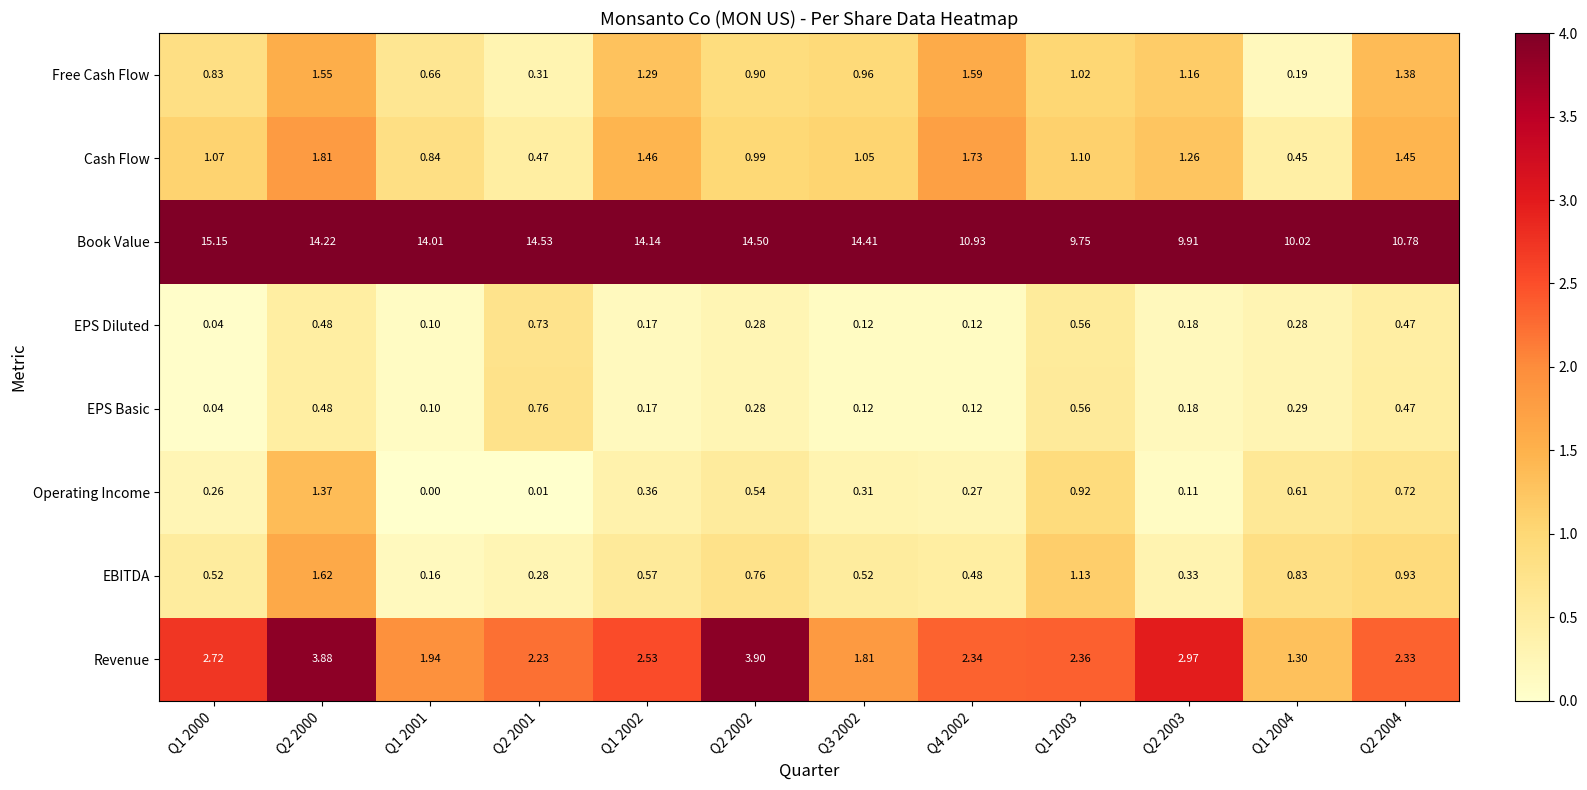

List the series in order of their peak value, highest first.

Book Value, Revenue, Cash Flow, EBITDA, Free Cash Flow, Operating Income, EPS Basic, EPS Diluted